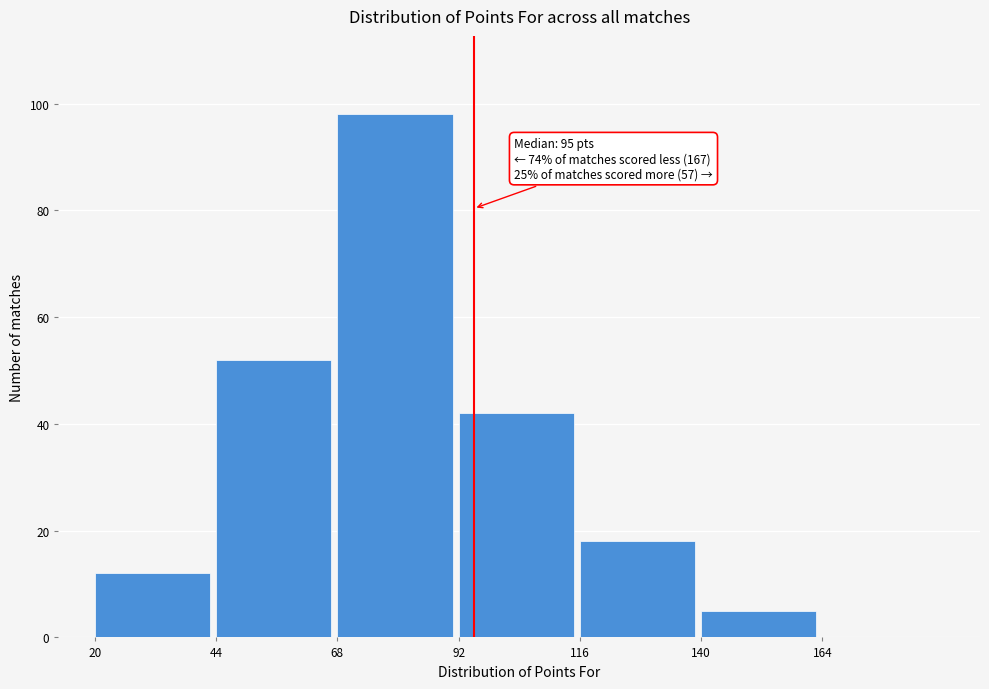

Over which range of the x-axis is the bar tallest?

68 to 92